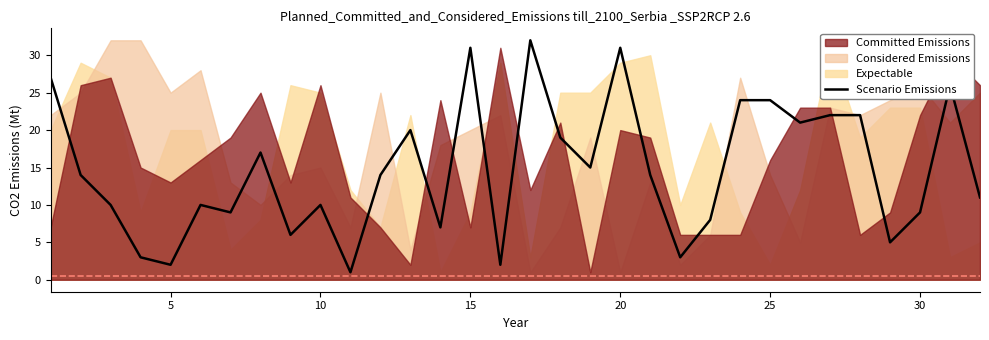

What is the difference between the second highest and second lowest values?

29